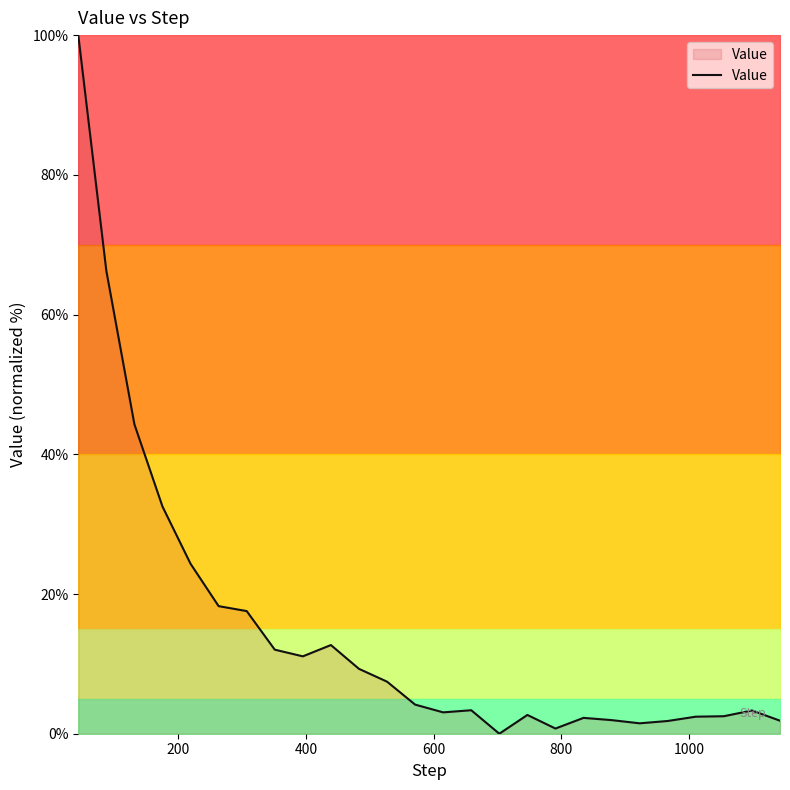

How many positive values are there?

25